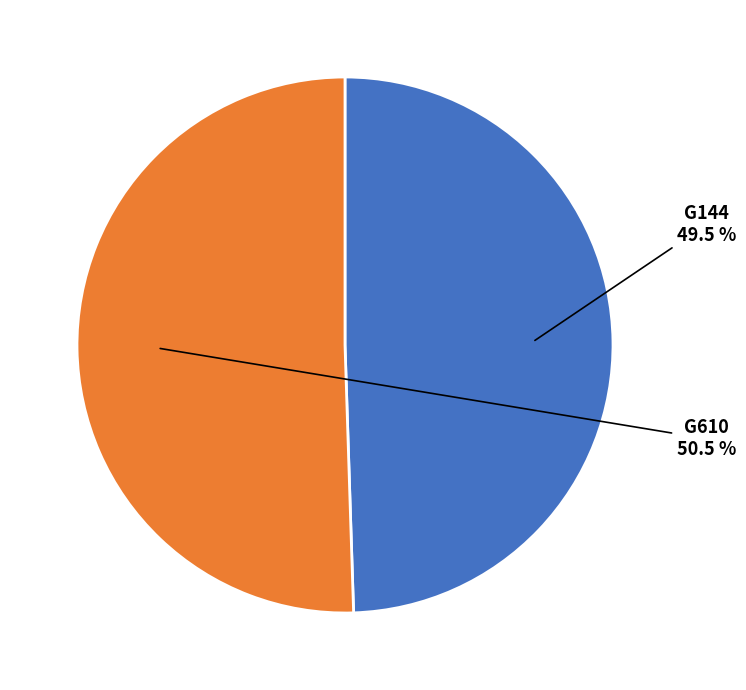

What is the smallest slice in the pie chart?

G144